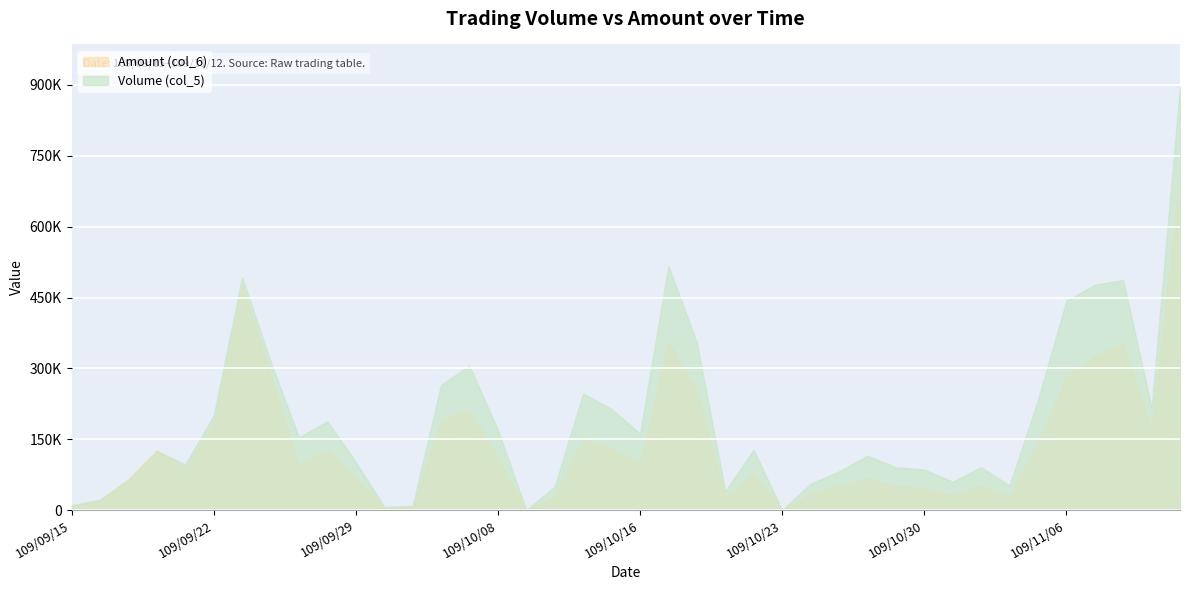

At which category does the chart reach its peak across all series?

109/11/12